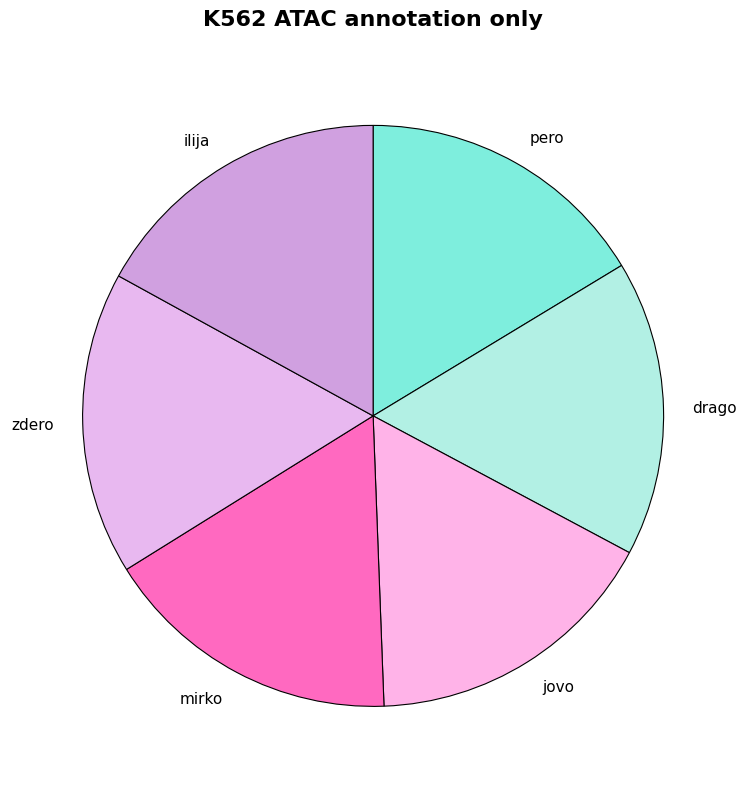

True or false: pero accounts for 10% of the total.

False